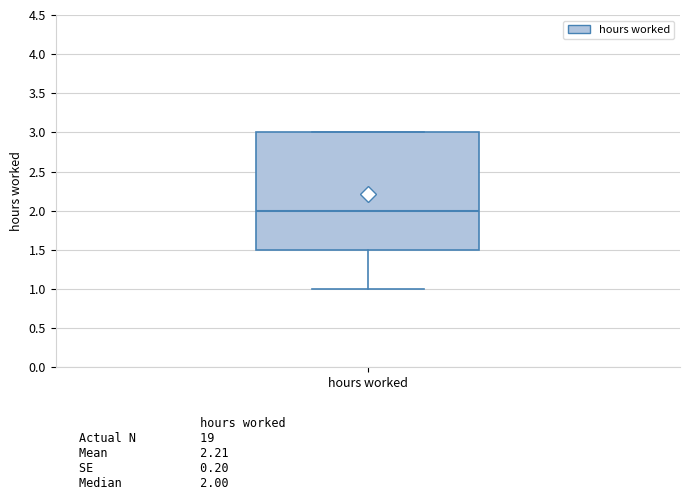

Where is the lower edge of the box for hours worked on the y-axis? The values are not printed on the chart, so give them approximately, as read against the axis.

1.5